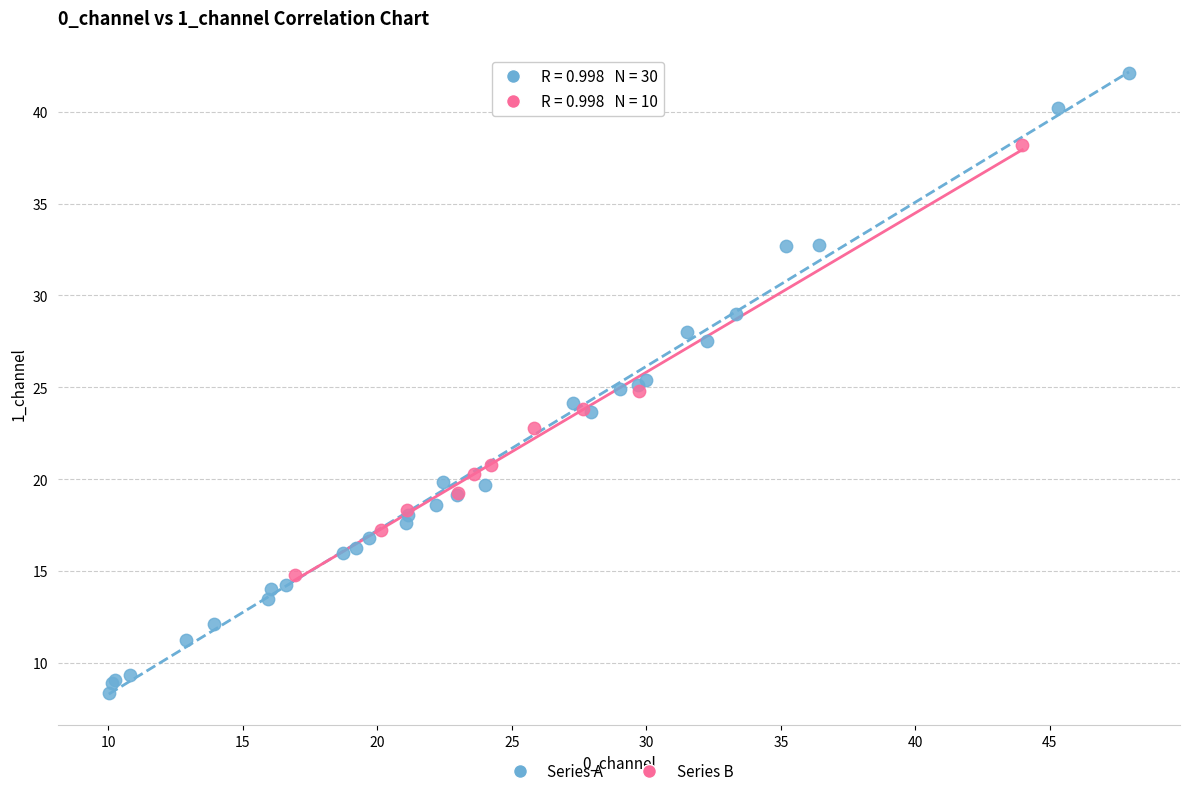

Which series has the largest Y range (max minus min)?

Series A